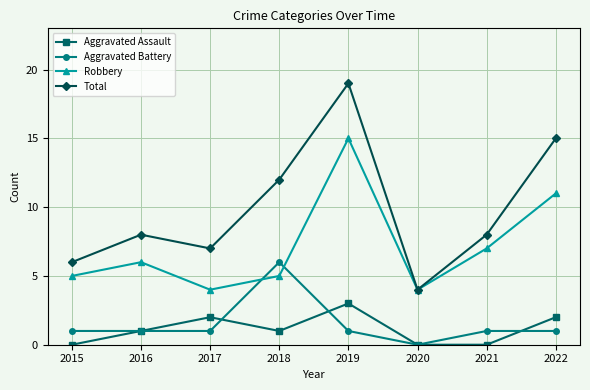

True or false: Total has more than 1 points higher than both neighbors.

True